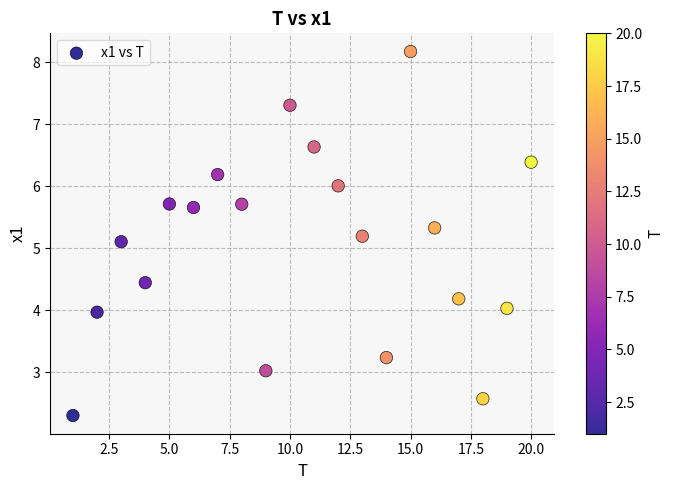

What Y value in the scatter plot is closest to 5?

5.1